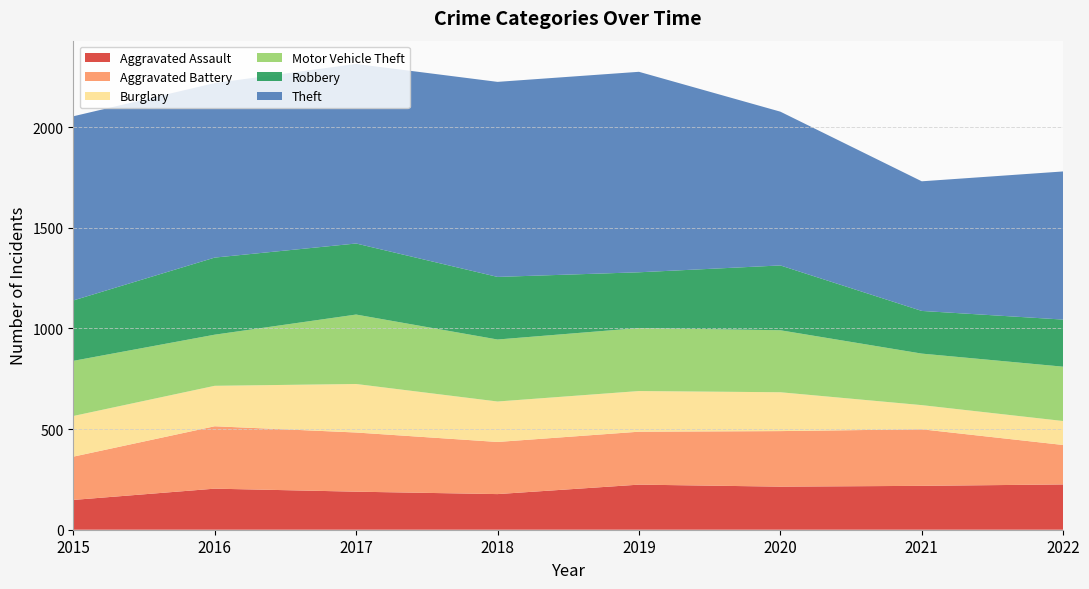

Reading left to right, list all the values displayed in this chart.

Aggravated Assault: 148	204	189	177	224	214	218	225
Aggravated Battery: 215	310	294	259	263	276	281	196
Burglary: 202	201	241	201	202	193	120	119
Motor Vehicle Theft: 274	254	345	308	313	308	256	270
Robbery: 300	383	353	311	277	322	212	234
Theft: 915	867	892	969	996	764	644	736